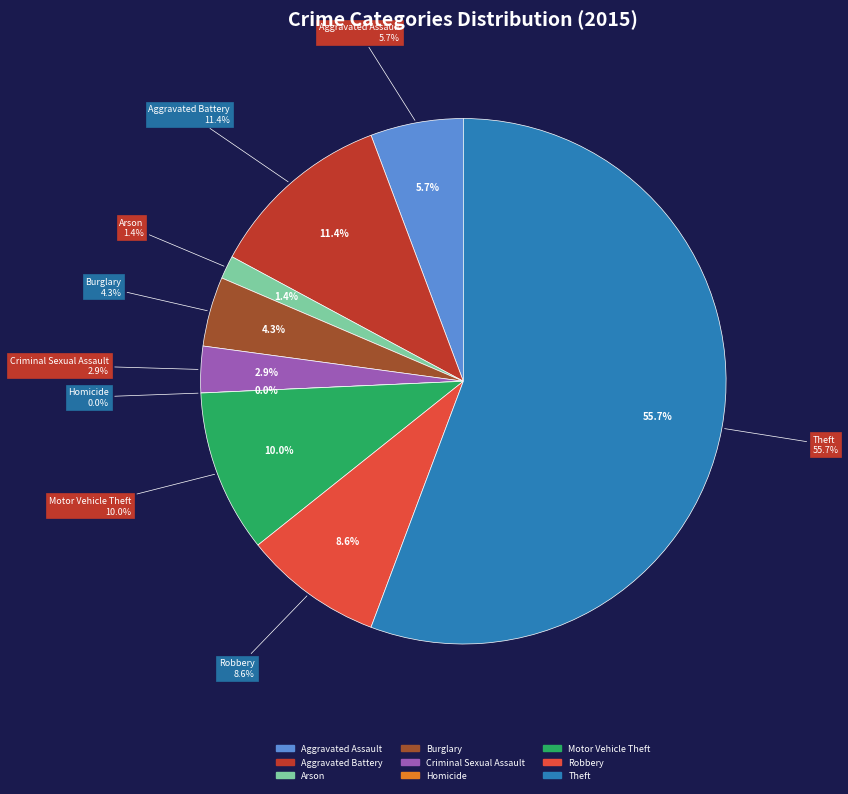

Is there any slice that represents more than half of the pie?

Yes